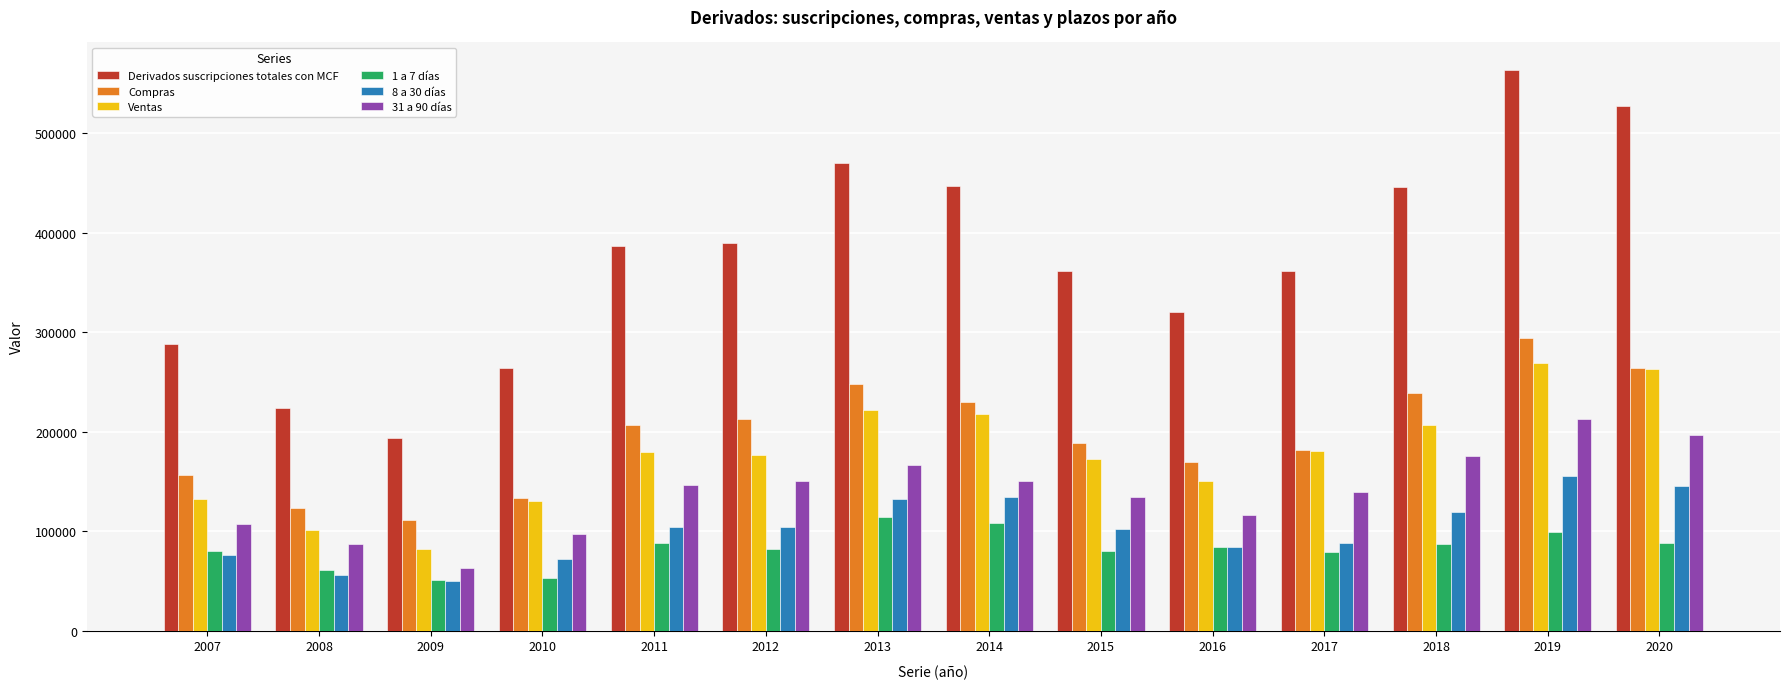

What is the value of the Ventas bar at the 6th from the left?

176667